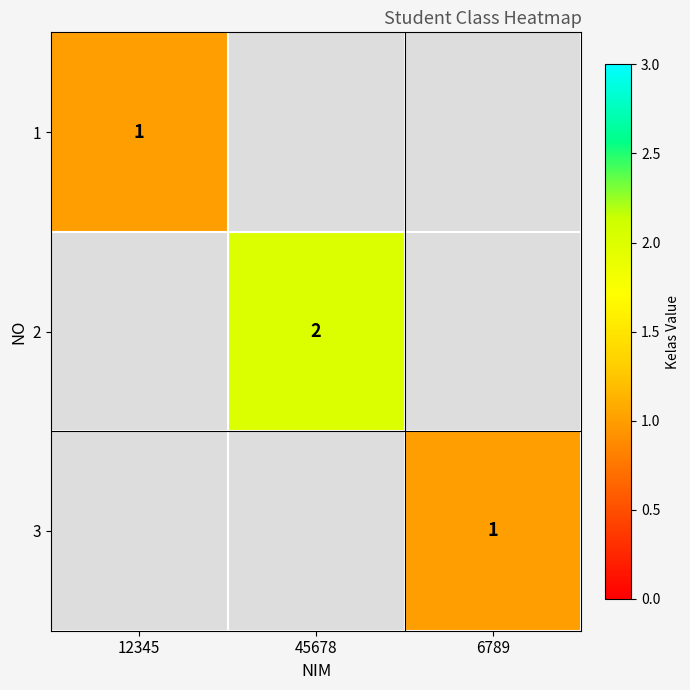

The 2 series shows 2 at 45678. True or false?

True